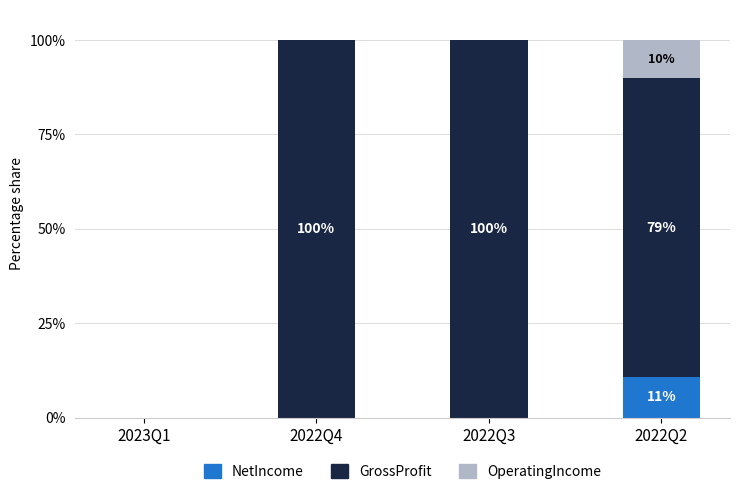

How many distinct data groups are displayed?

3